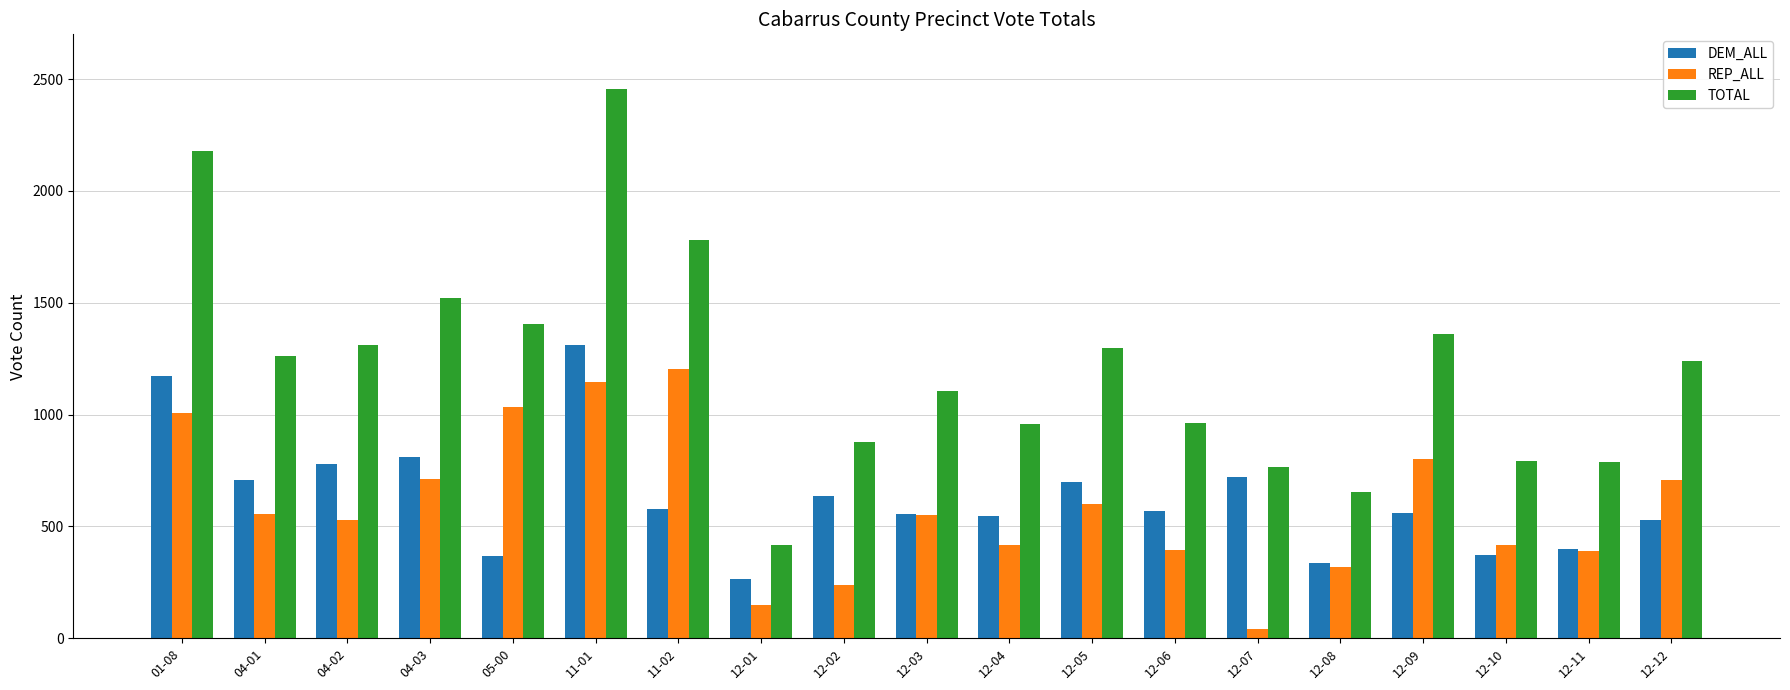

Is it true that REP_ALL equals 1033.6 at 05-00?

True